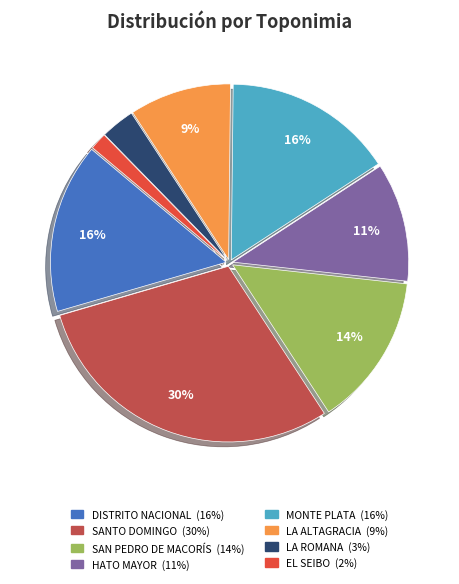

What is the smallest slice in the pie chart?

EL SEIBO